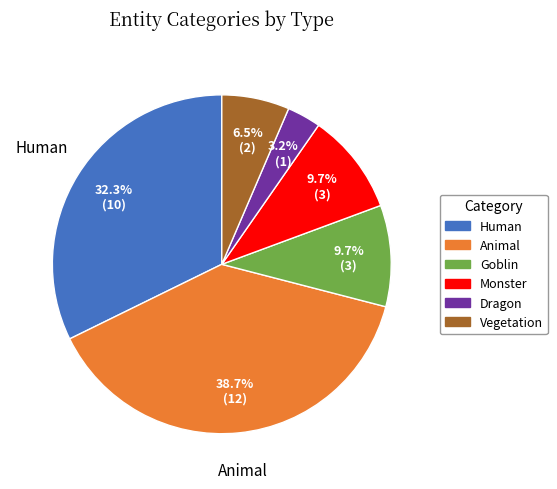

Does any single category account for the majority?

No